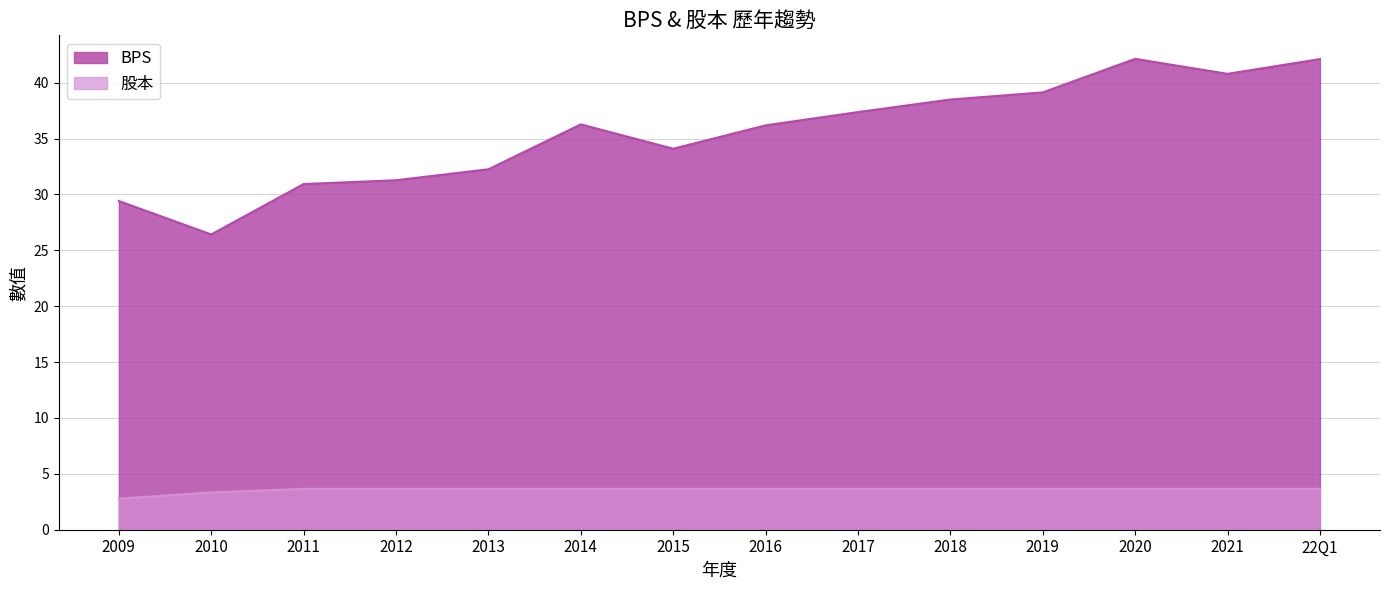

What is the average value of the 股本 series?

3.6